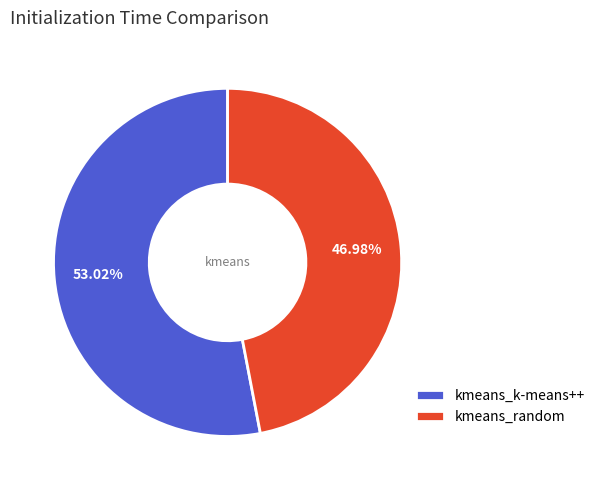

What is the majority slice?

kmeans_k-means++